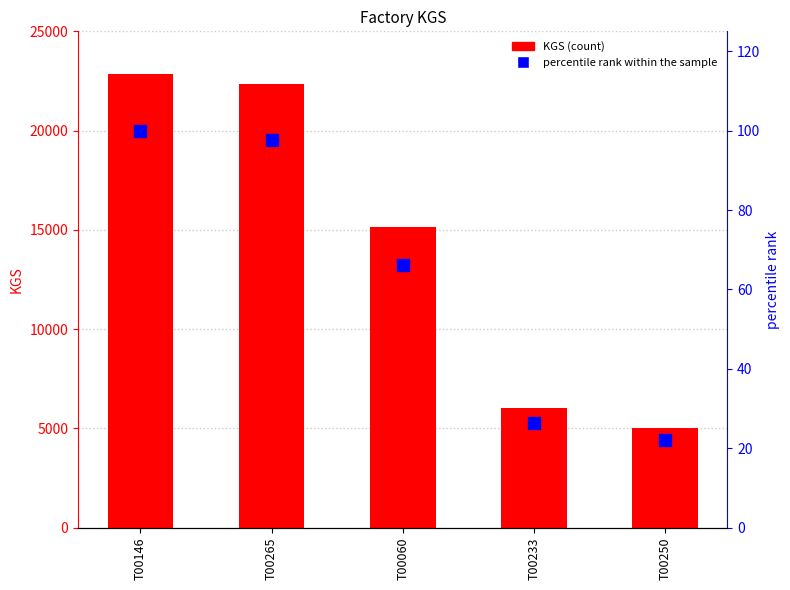

Reading left to right, extract all data points from this chart.

KGS: T00146=22866.0	T00265=22331.0	T00060=15139.0	T00233=6026.0	T00250=5039.0
percentile rank within the sample: T00146=100.0	T00265=97.7	T00060=66.2	T00233=26.4	T00250=22.0